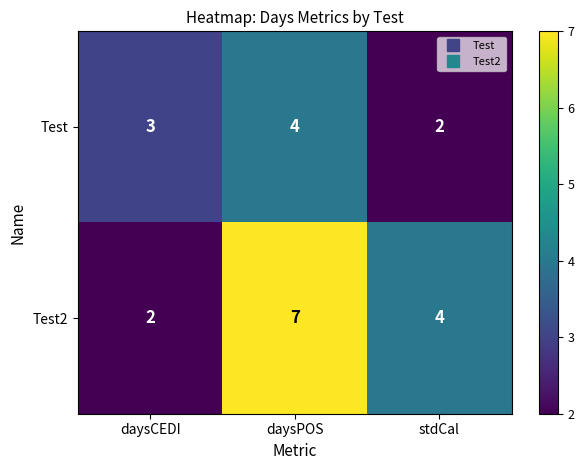

Is it true that Test equals 7 at daysPOS?

False